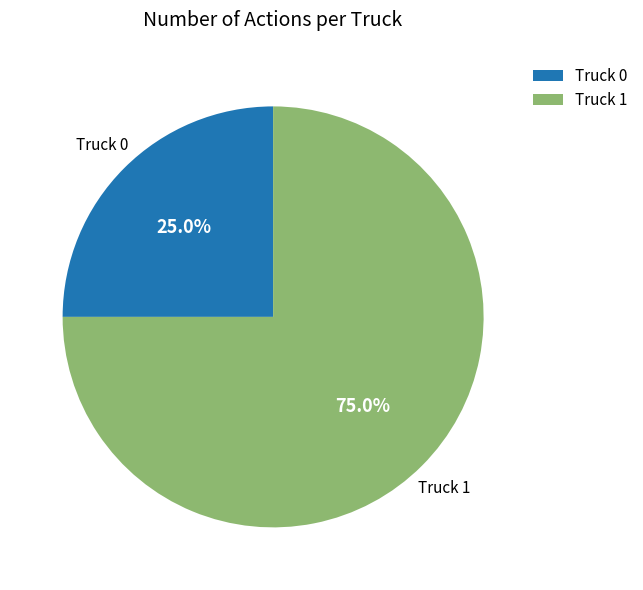

Between Truck 0 and Truck 1, which is larger?

Truck 1